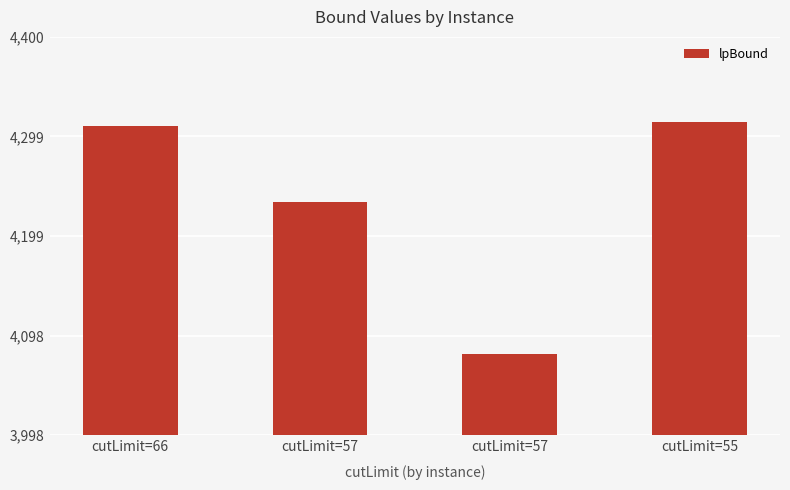

Which label corresponds to the largest value in the chart?

cutLimit=55